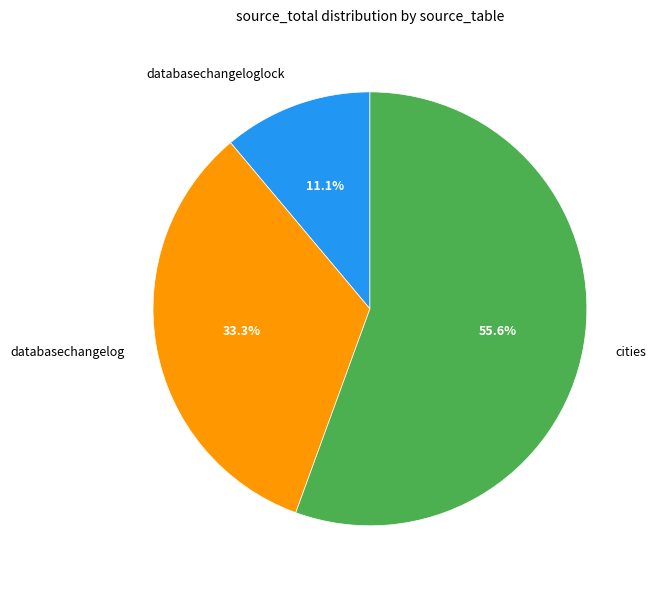

How many segments does this pie chart have?

3